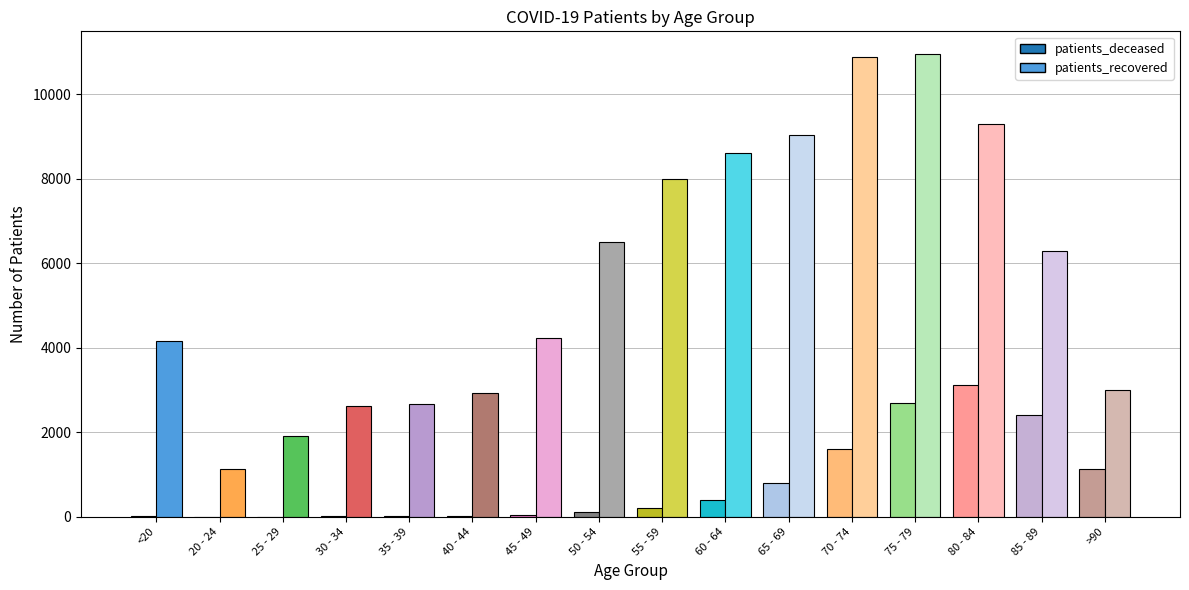

What is the value of the patients_recovered bar at the 13th from the left?

10939